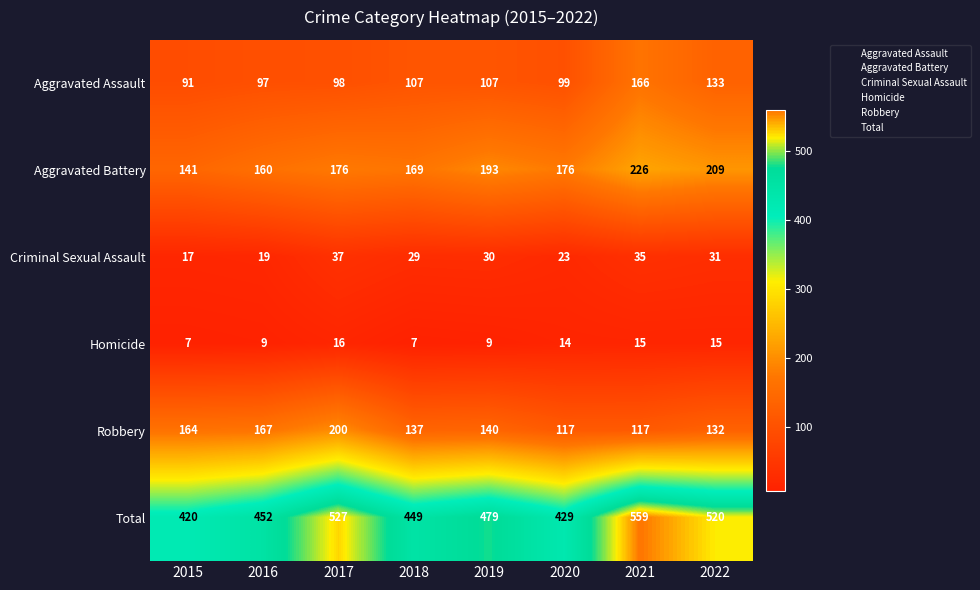

At 2021, list the series in order from largest to smallest.

Total, Aggravated Battery, Aggravated Assault, Robbery, Criminal Sexual Assault, Homicide